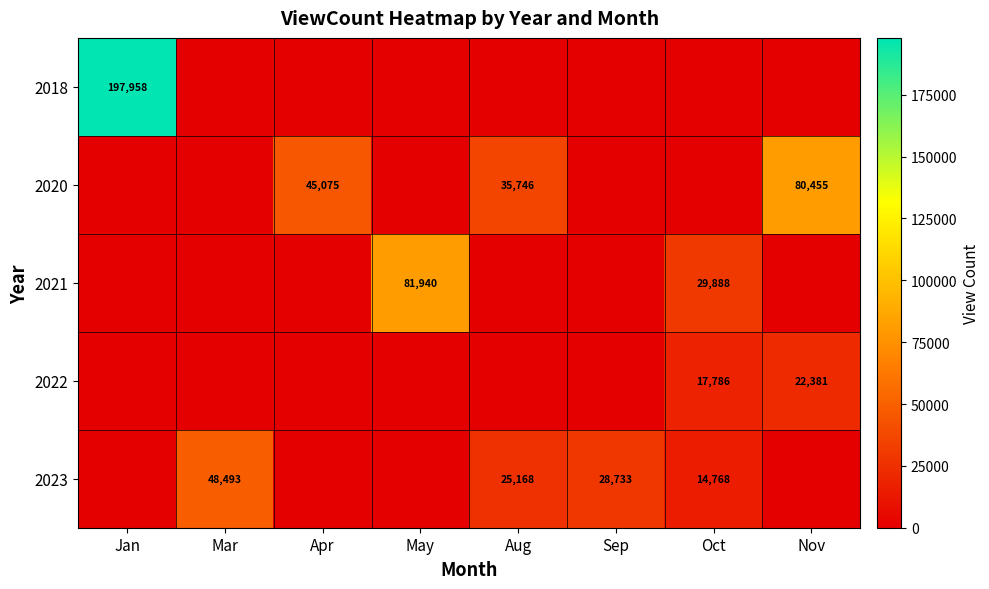

Is it true that 2021 equals 0.0 at Mar?

True